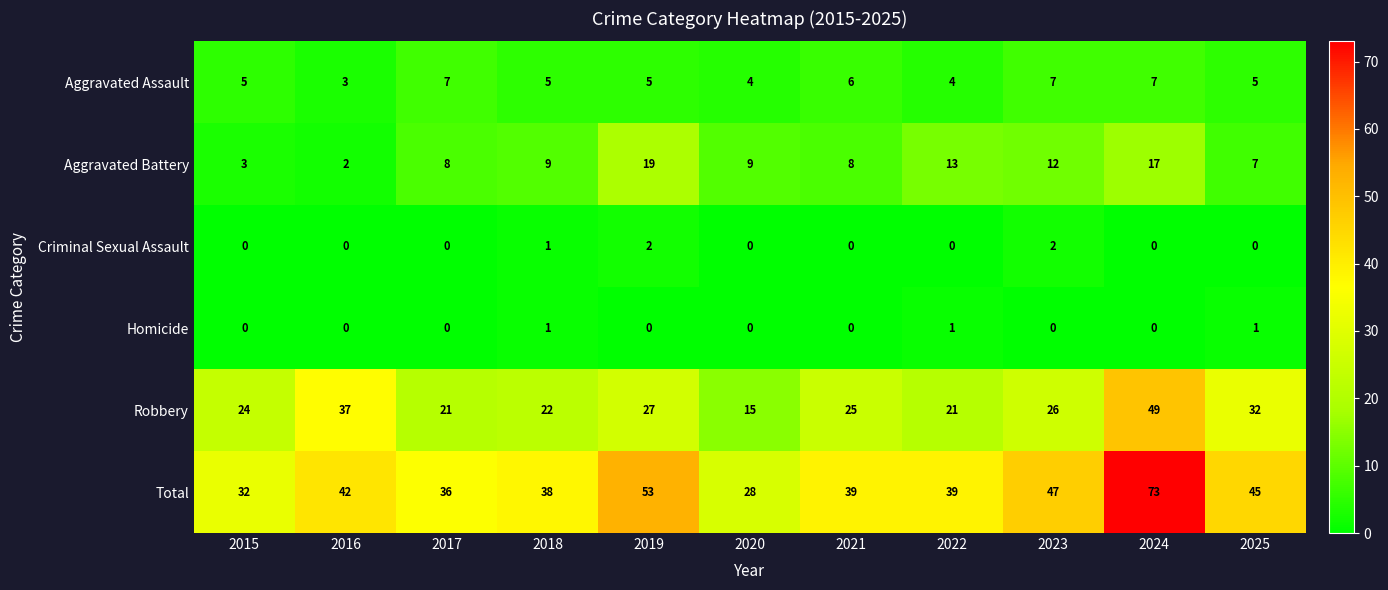

What is the difference between the maximum and second lowest values in the Aggravated Assault series?

3